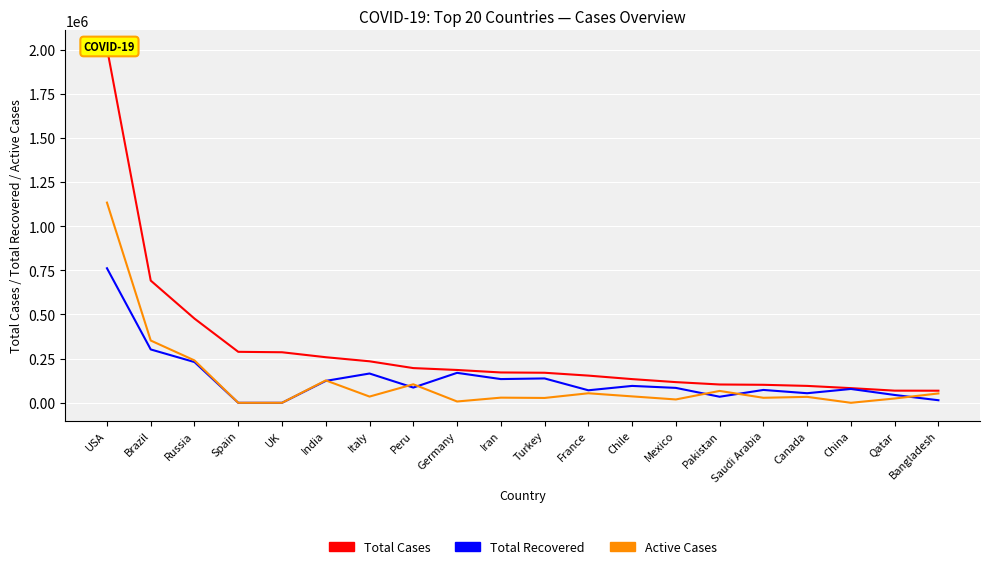

Which category has the lowest value in the Total Cases series?

Bangladesh